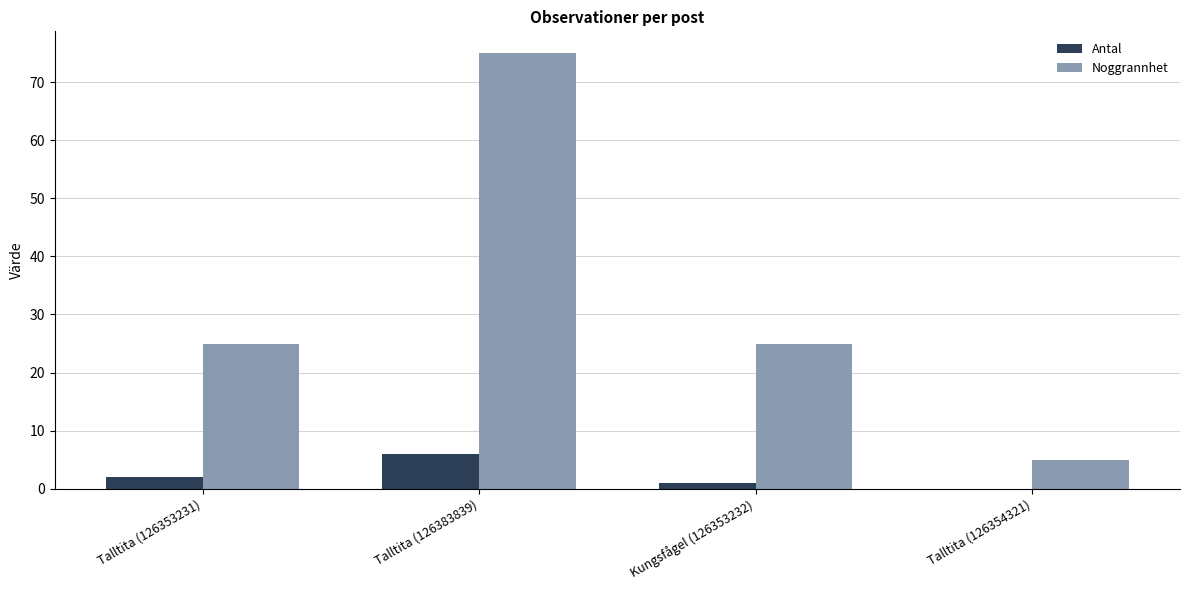

How many Noggrannhet values are between 25 and 75?

3